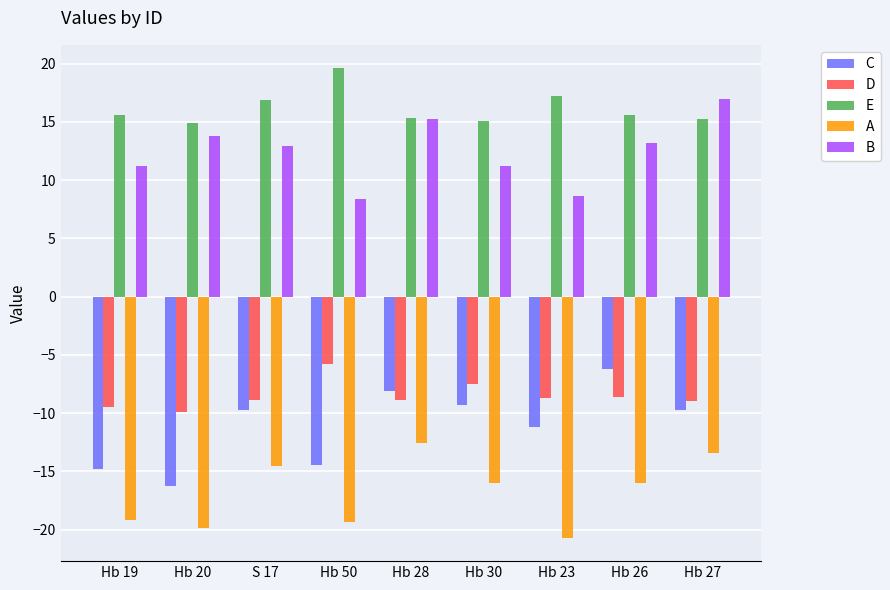

What is the difference between the maximum and minimum values in the B series?

8.6